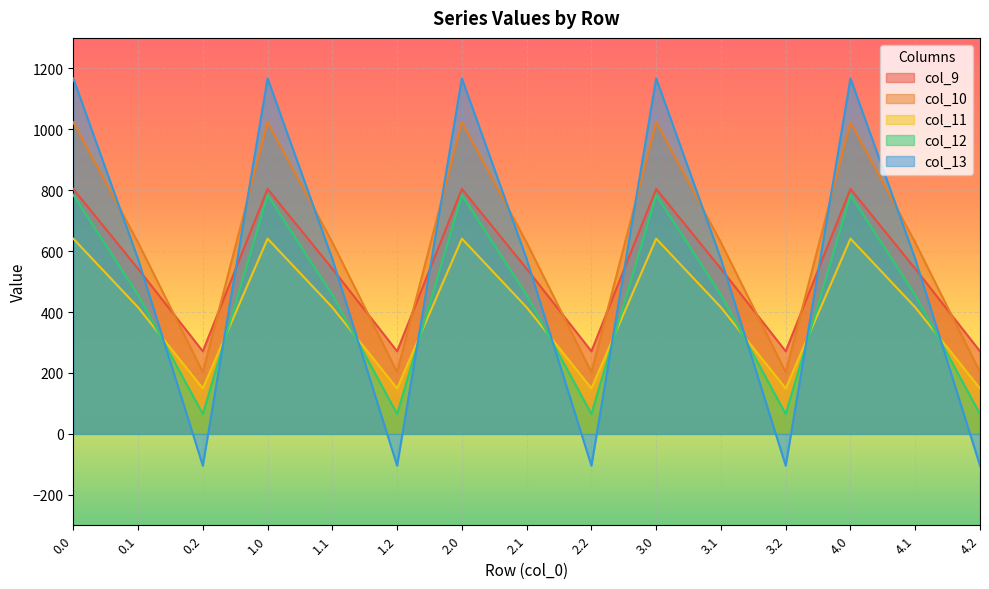

The col_9 series shows 379.2 at 0.0. True or false?

False